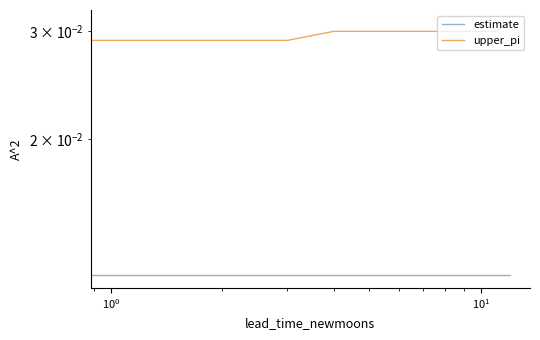

At which category is the sum across all series the highest?

12